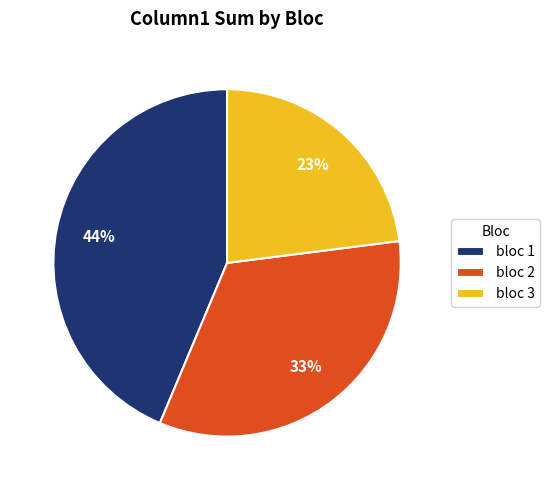

What is the largest slice in the pie chart?

bloc 1